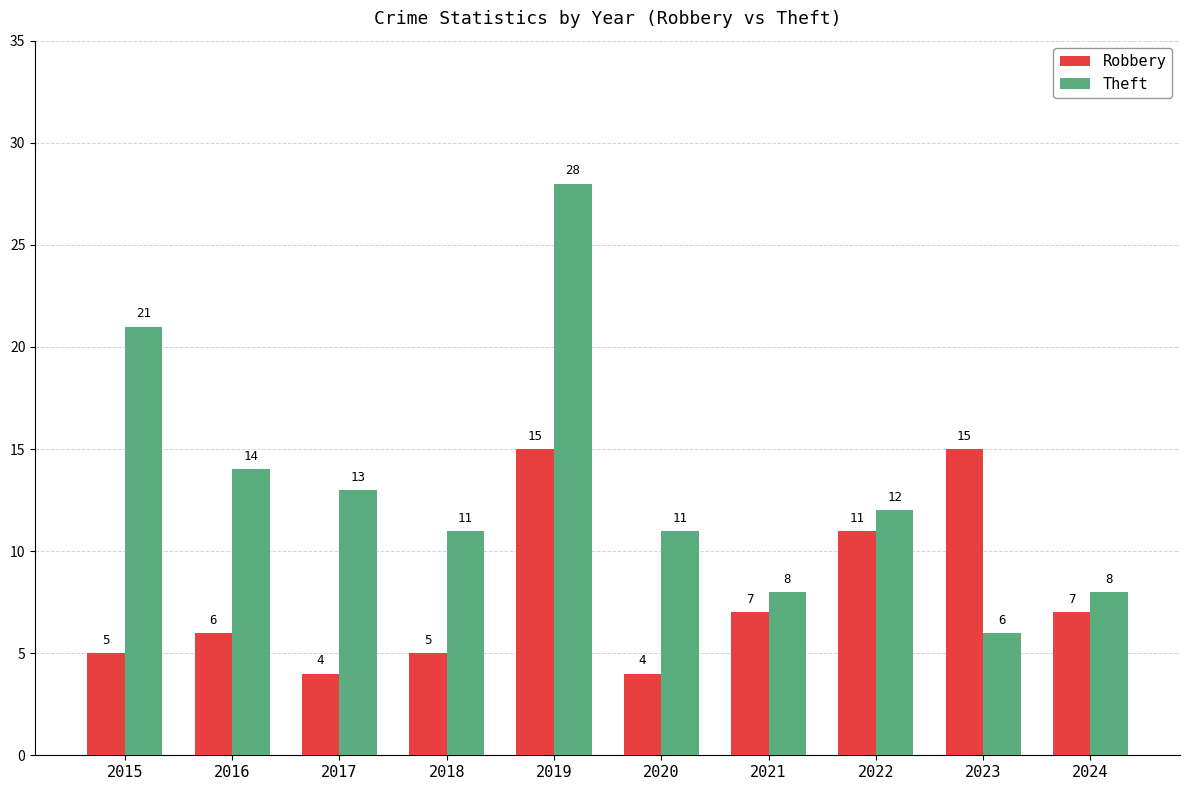

What is the sum of the Robbery values at 2023 and 2018?

20